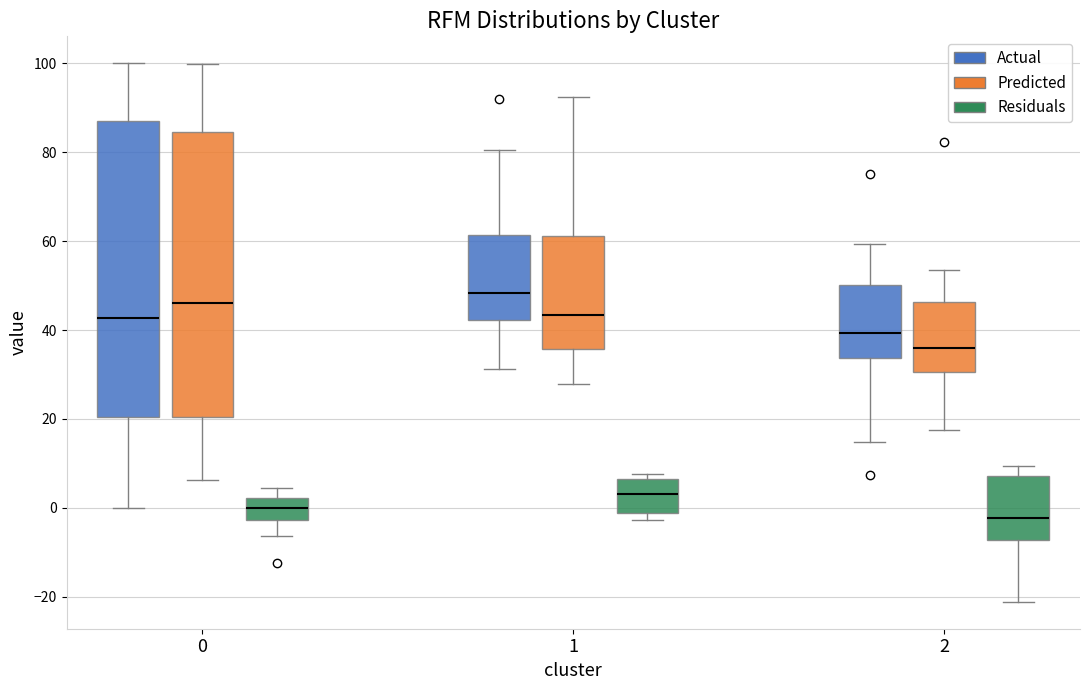

Where is the upper edge of the box for 1 (Residuals) on the y-axis? The values are not printed on the chart, so give them approximately, as read against the axis.

6